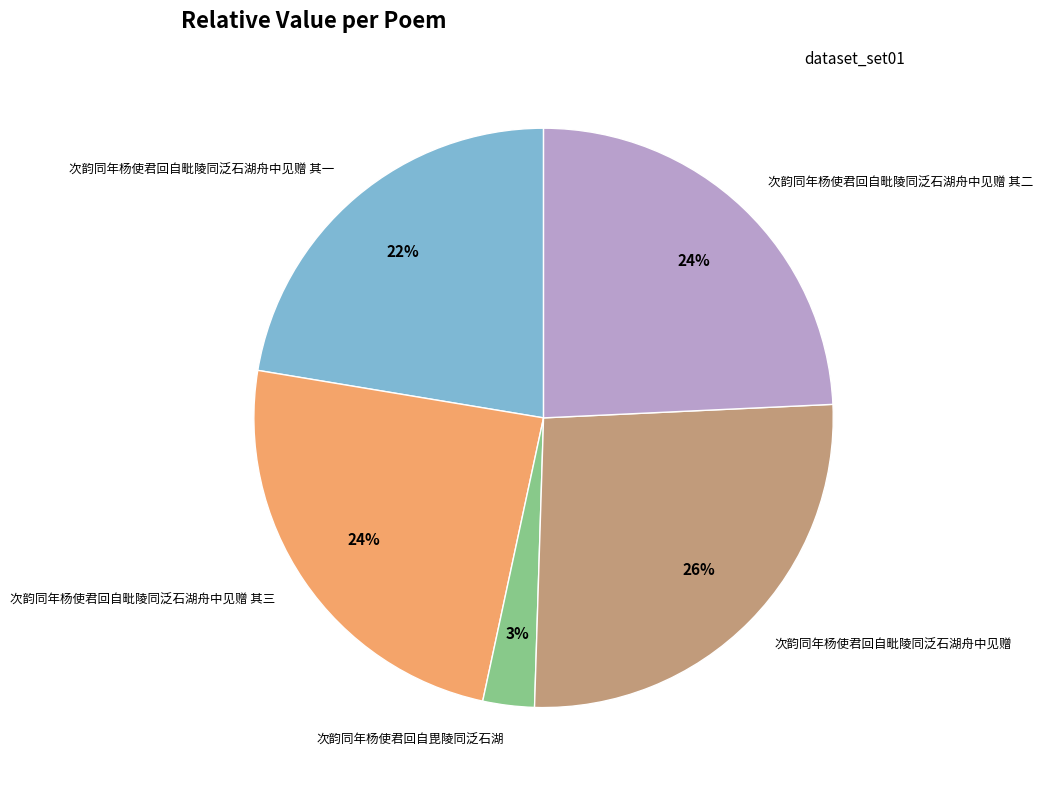

Which slice is the largest?

次韵同年杨使君回自毗陵同泛石湖舟中见赠